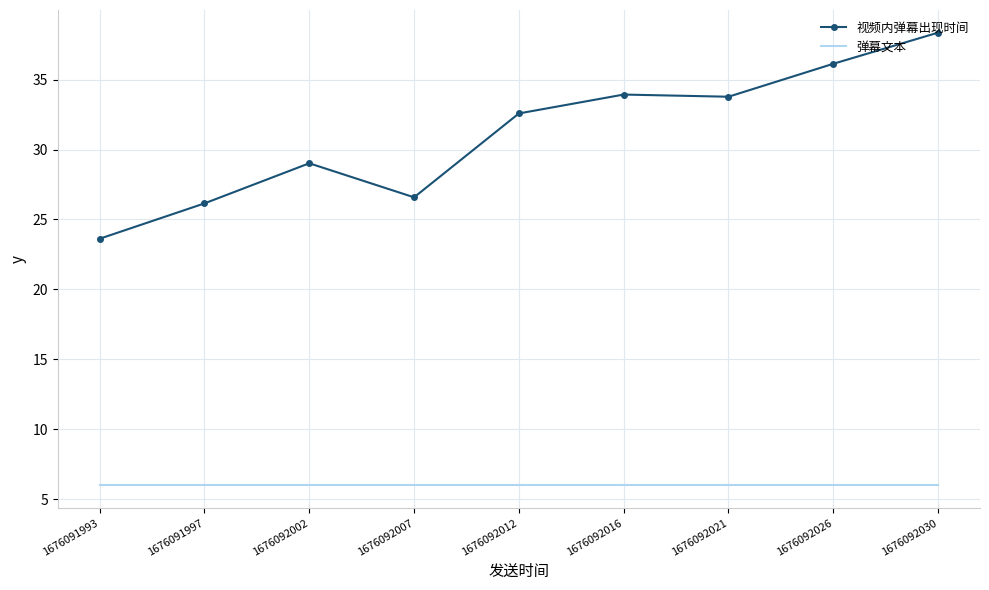

Where is 视频内弹幕出现时间 nearest to the value 30?

1676092002